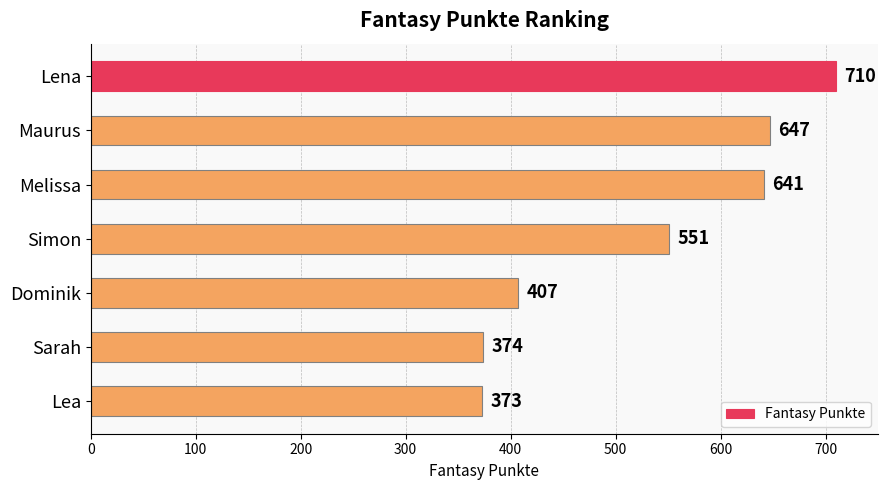

Rank the categories by value from highest to lowest.

Lena, Maurus, Melissa, Simon, Dominik, Sarah, Lea